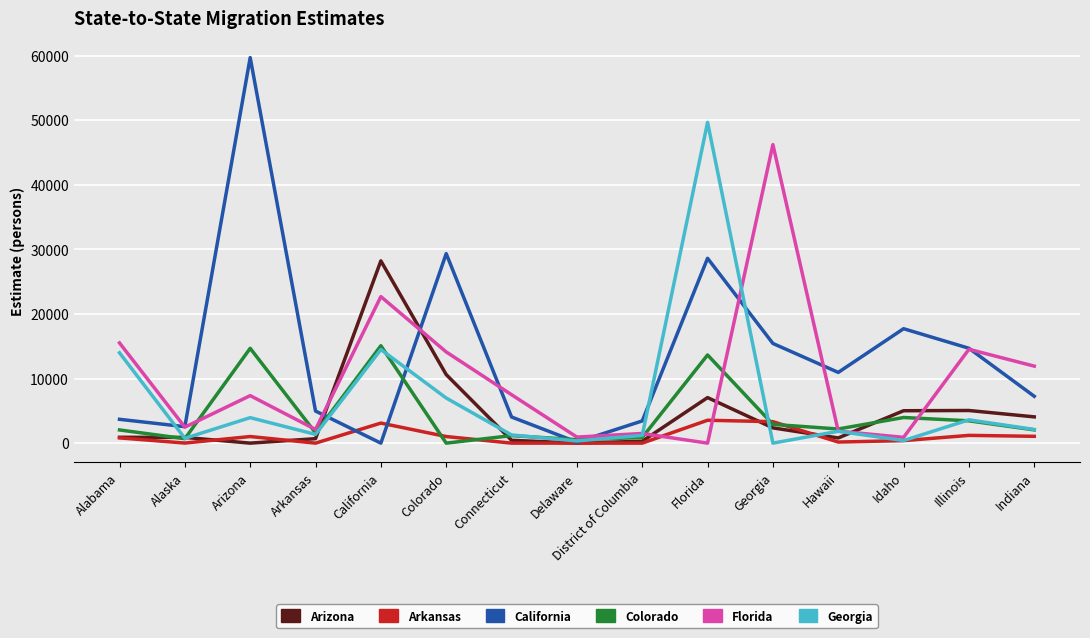

At which label does Florida reach its minimum?

Florida